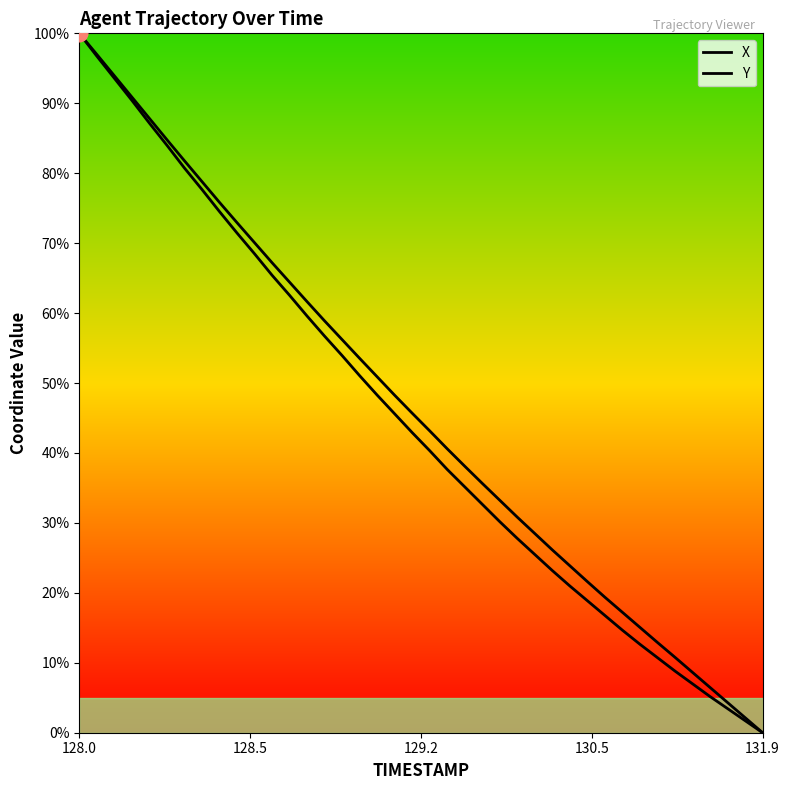

What is the greatest value displayed?

100.0